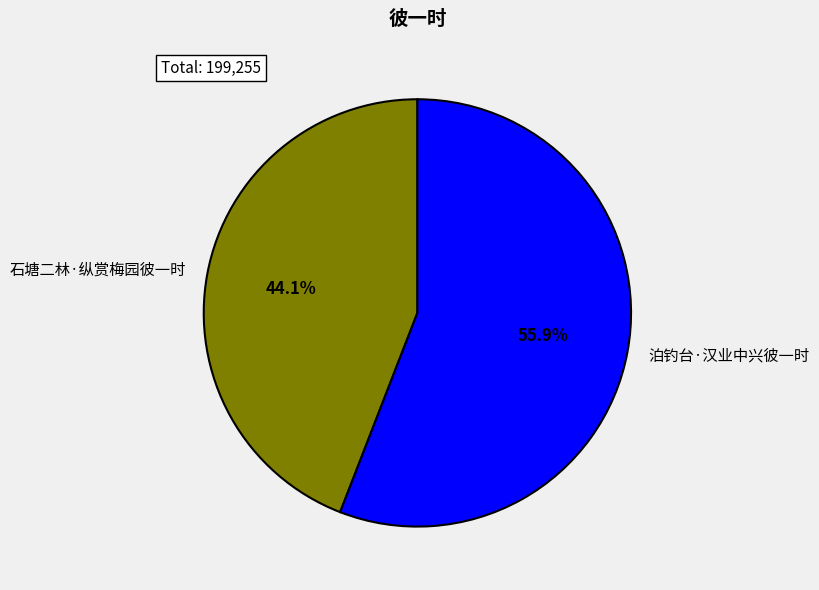

Is it true that 泊钓台·汉业中兴彼一时 is 64% of the pie?

False